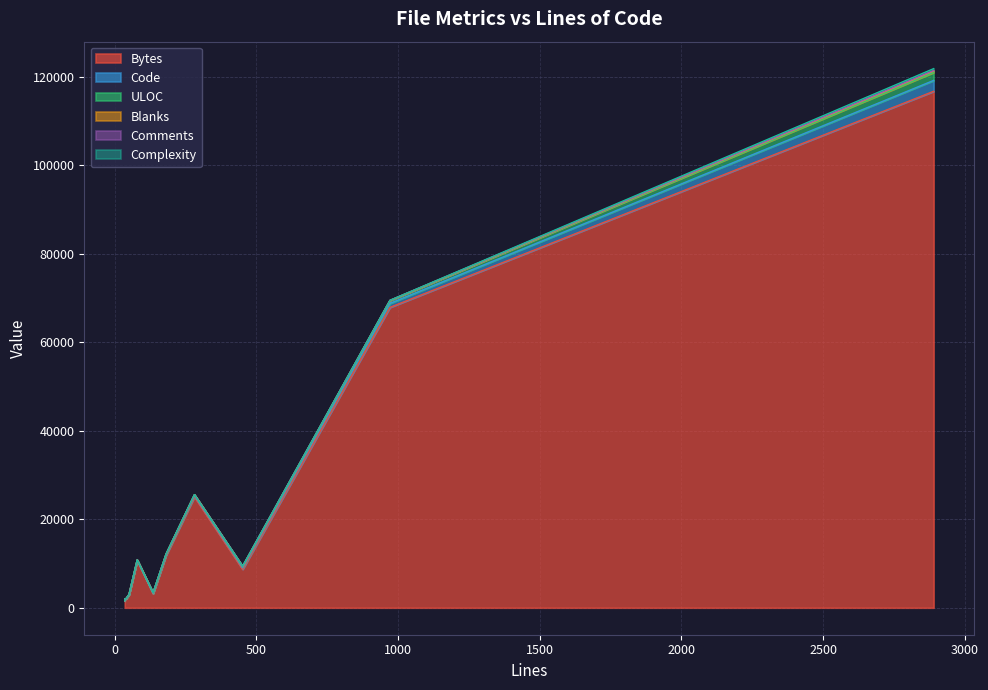

What are all the series names shown in the legend?

Bytes, Code, ULOC, Blanks, Comments, Complexity